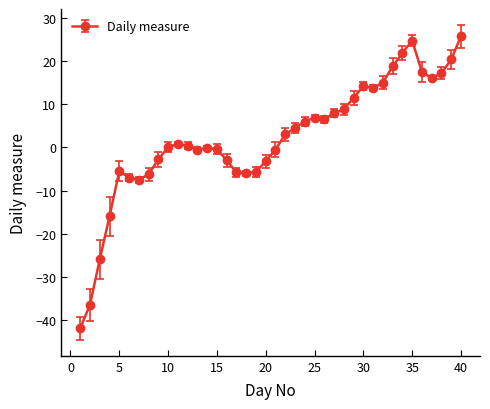

How many lines are shown in the chart?

1